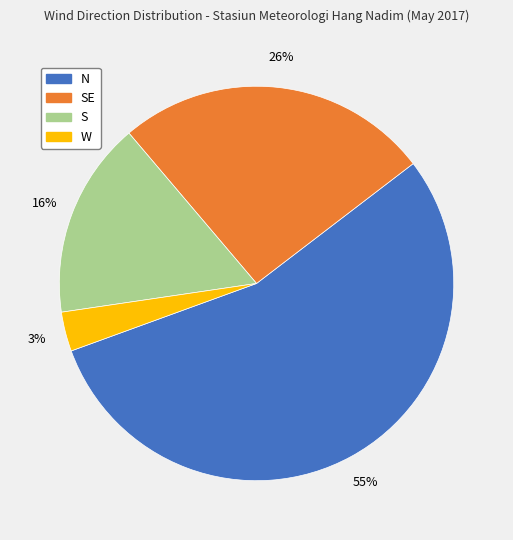

Does any single category account for the majority?

Yes